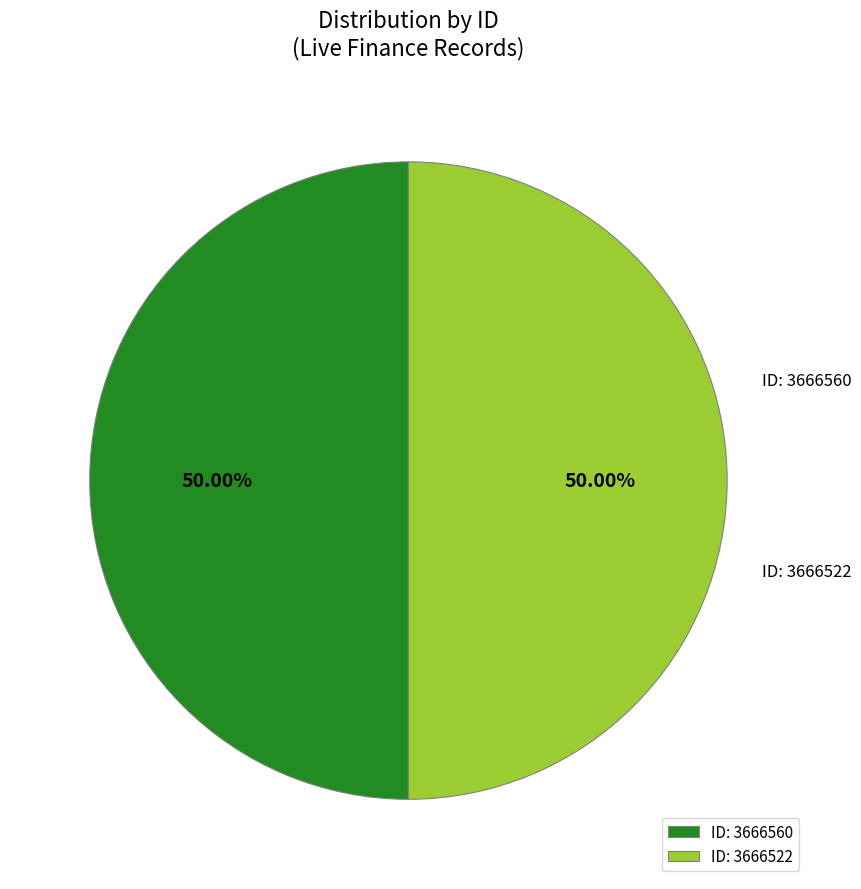

What is the ratio of the value at ID: 3666560 to the value at ID: 3666522?

1.0